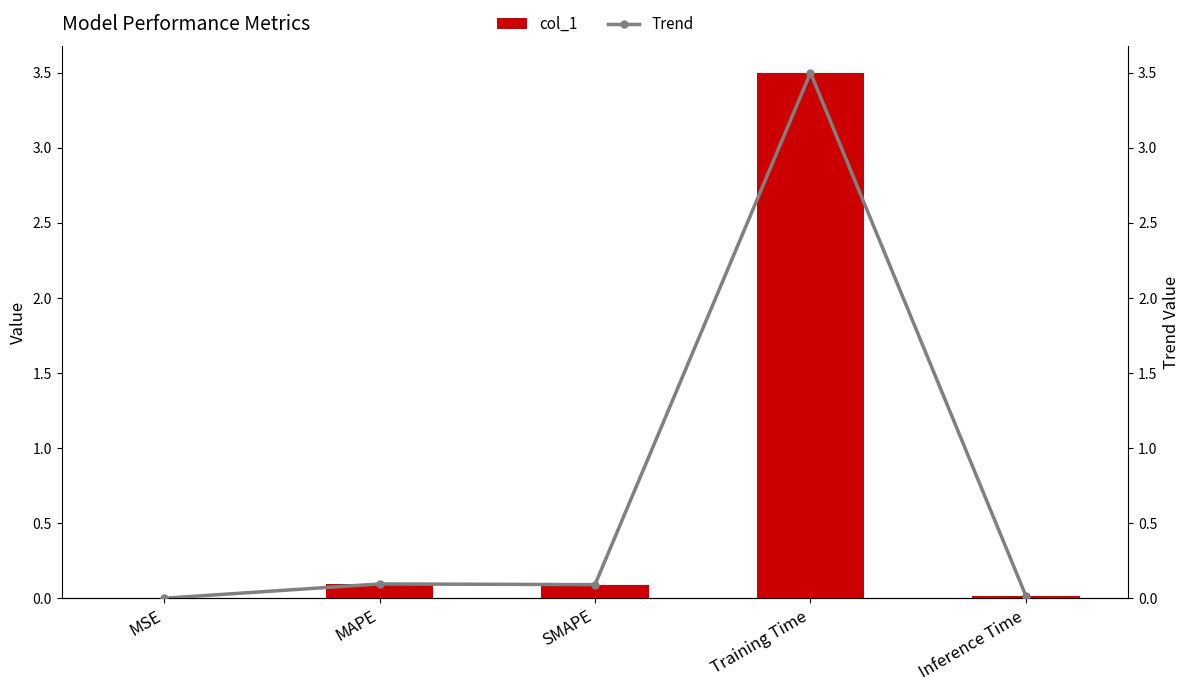

Which series has the largest total across all categories?

col_1